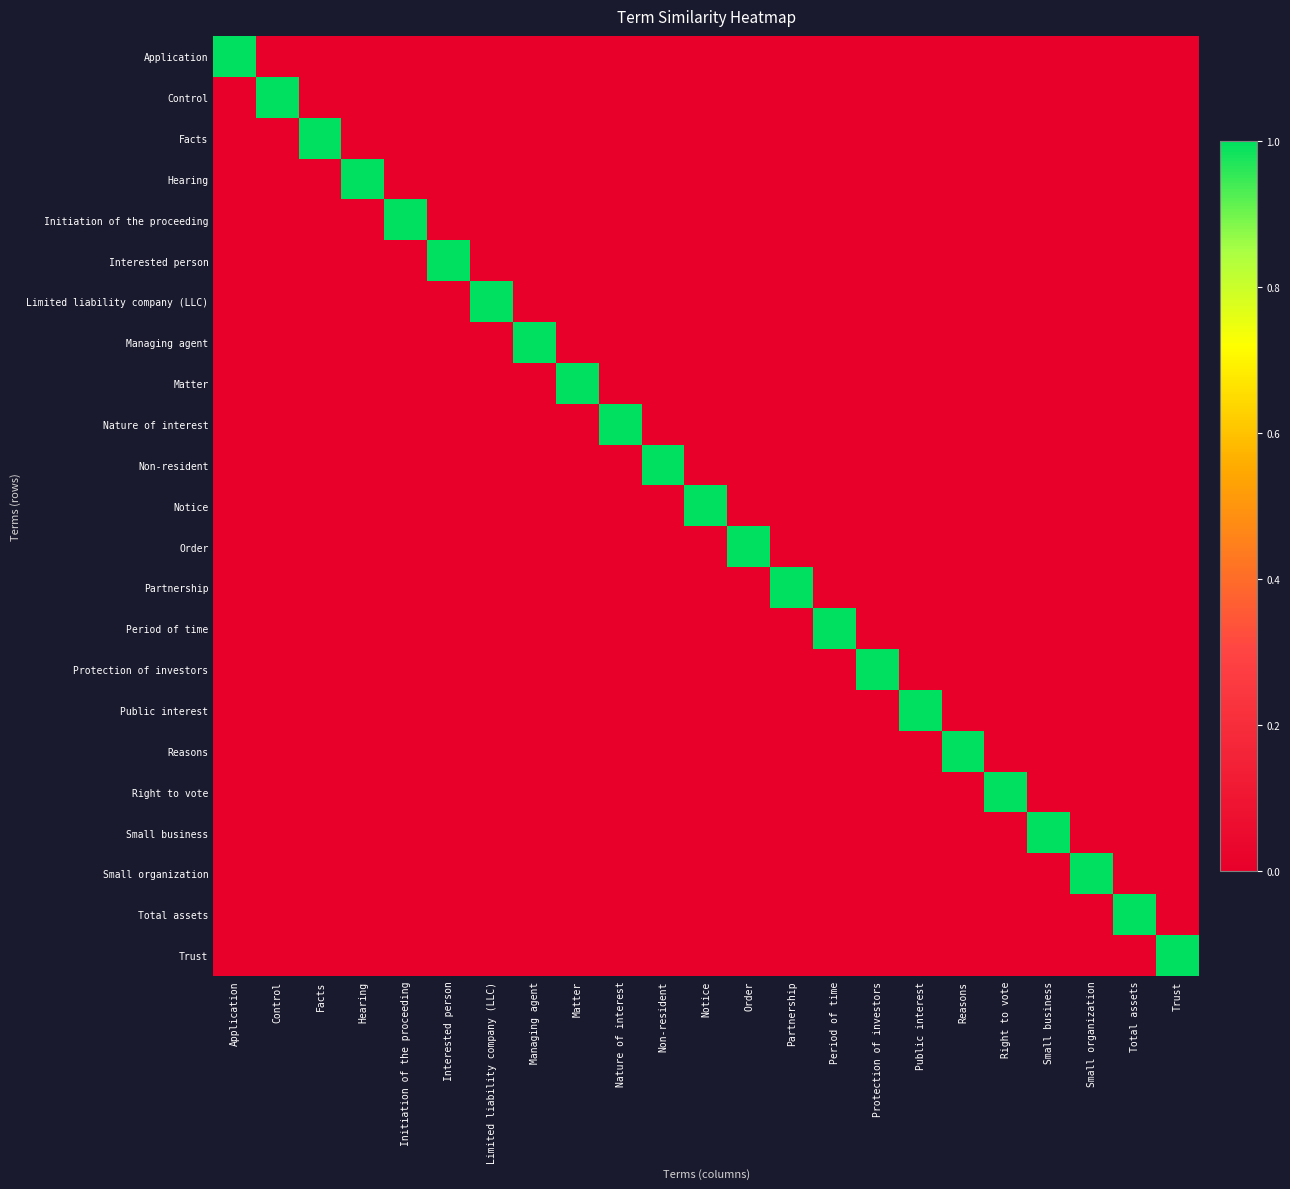

Between Interested person and Period of time, which series saw the biggest shift?

Interested person